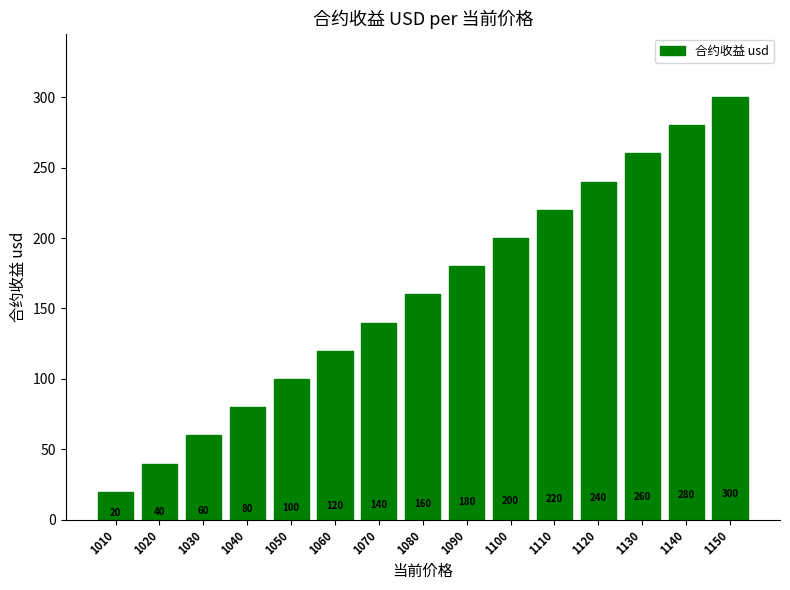

Is it true that the value at 1010 is 20.0?

True